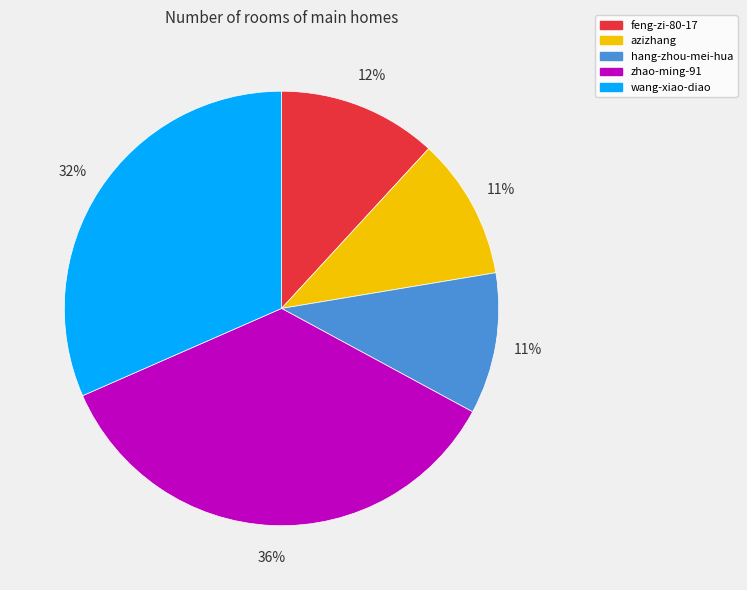

What is the largest slice in the pie chart?

zhao-ming-91